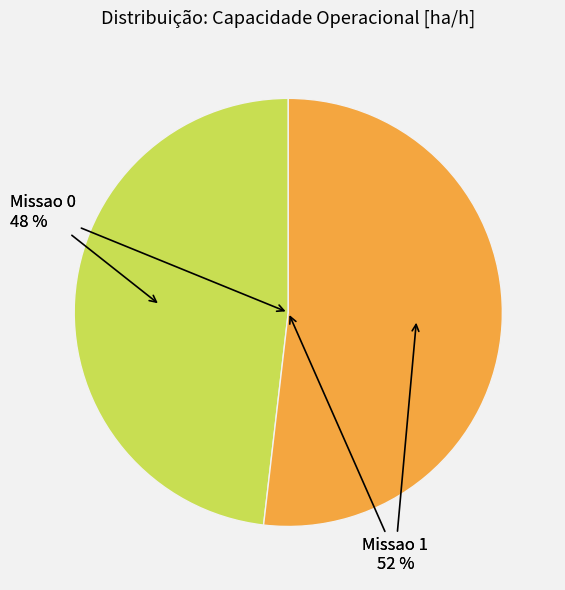

Which slice is the smallest?

Missao 0